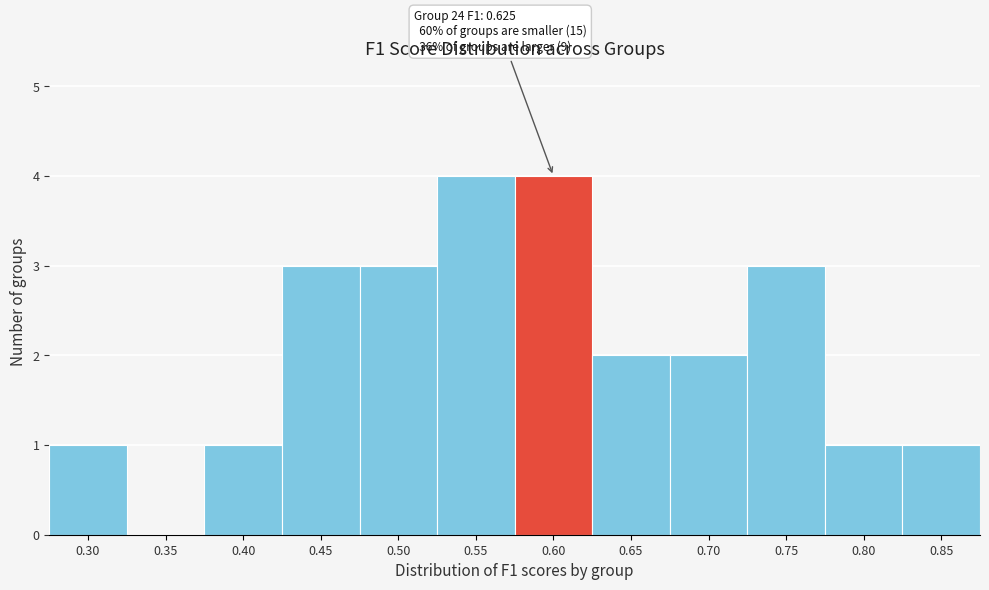

Reading left to right, what are all the values shown in this chart?

0.30=1	0.35=0	0.40=1	0.45=3	0.50=3	0.55=4	0.60=4	0.65=2	0.70=2	0.75=3	0.80=1	0.85=1